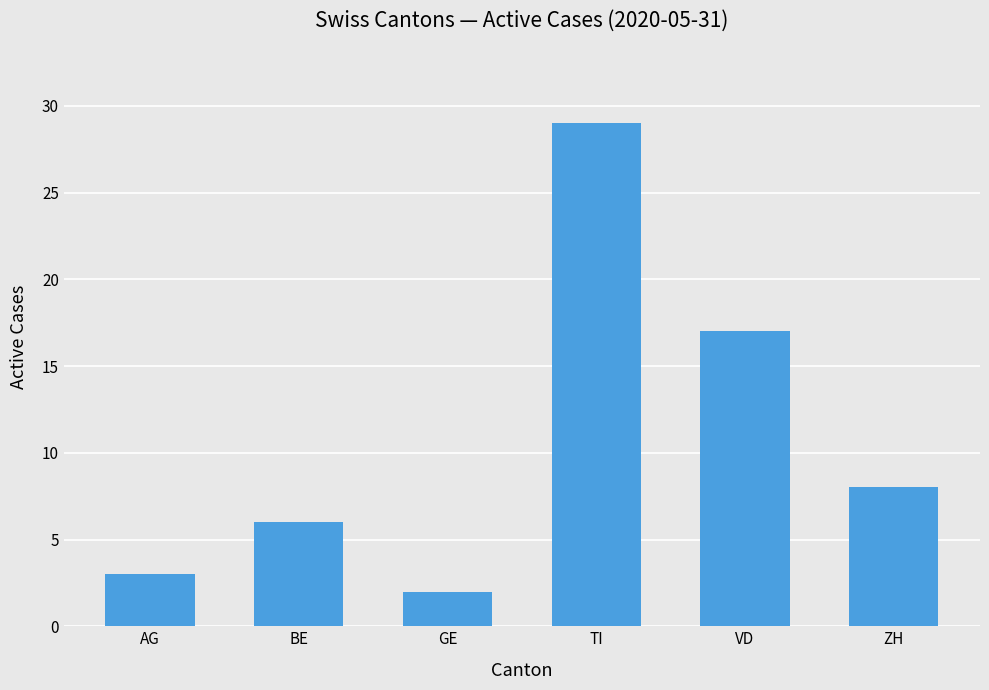

The chart shows a value of 2 at ZH. True or false?

False